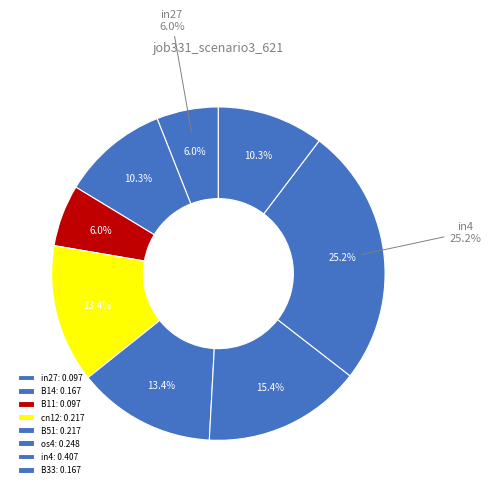

To the nearest percent, what portion does cn12 represent?

13%